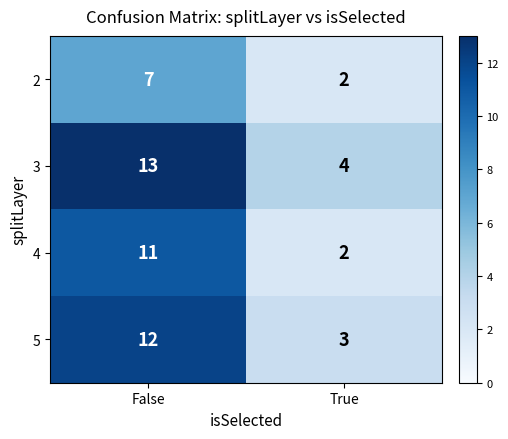

What is the spread (max minus min) of values at False?

6